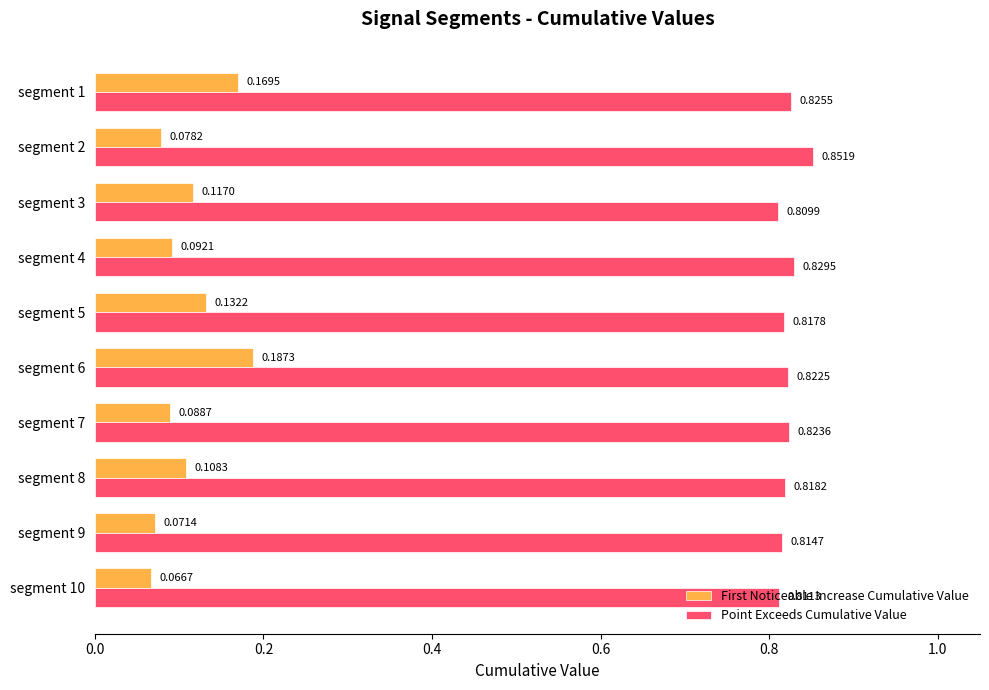

What is the sum of all Point Exceeds Cumulative Value values?

8.2